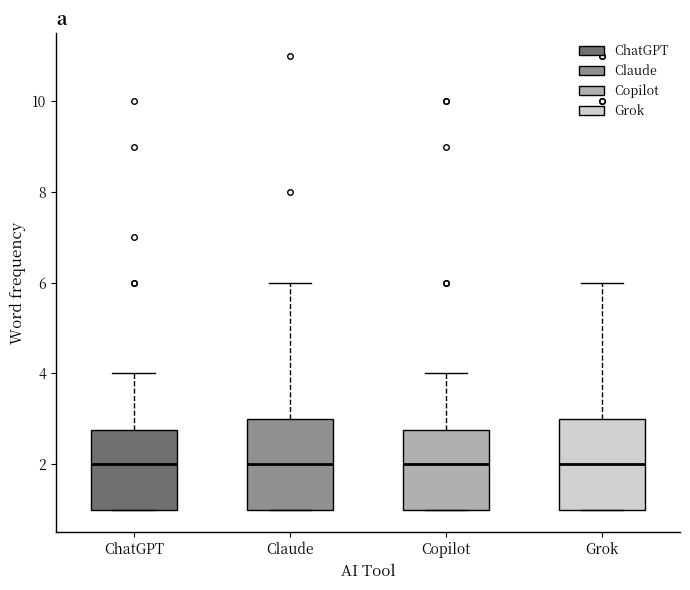

Reading left to right, read every box against the y-axis: the position of its median line, the range the box covers, and the ends of its whiskers. The values are not printed on the chart, so give them approximately, as read against the axis.

ChatGPT: median 2.0, box 1.0 to 2.8, whiskers 1.0 to 4.0
Claude: median 2.0, box 1.0 to 3.0, whiskers 1.0 to 6.0
Copilot: median 2.0, box 1.0 to 2.8, whiskers 1.0 to 4.0
Grok: median 2.0, box 1.0 to 3.0, whiskers 1.0 to 6.0